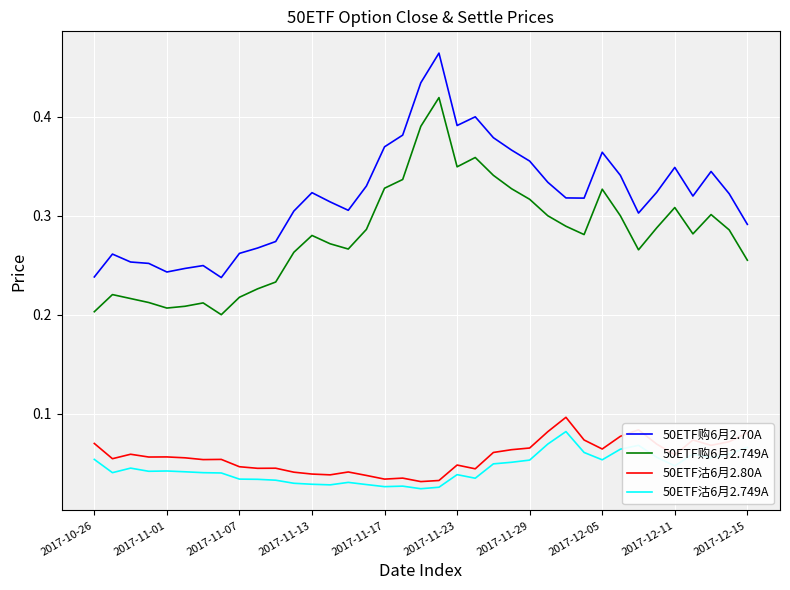

True or false: 50ETF购6月2.749A and 50ETF沽6月2.749A cross at least once.

False